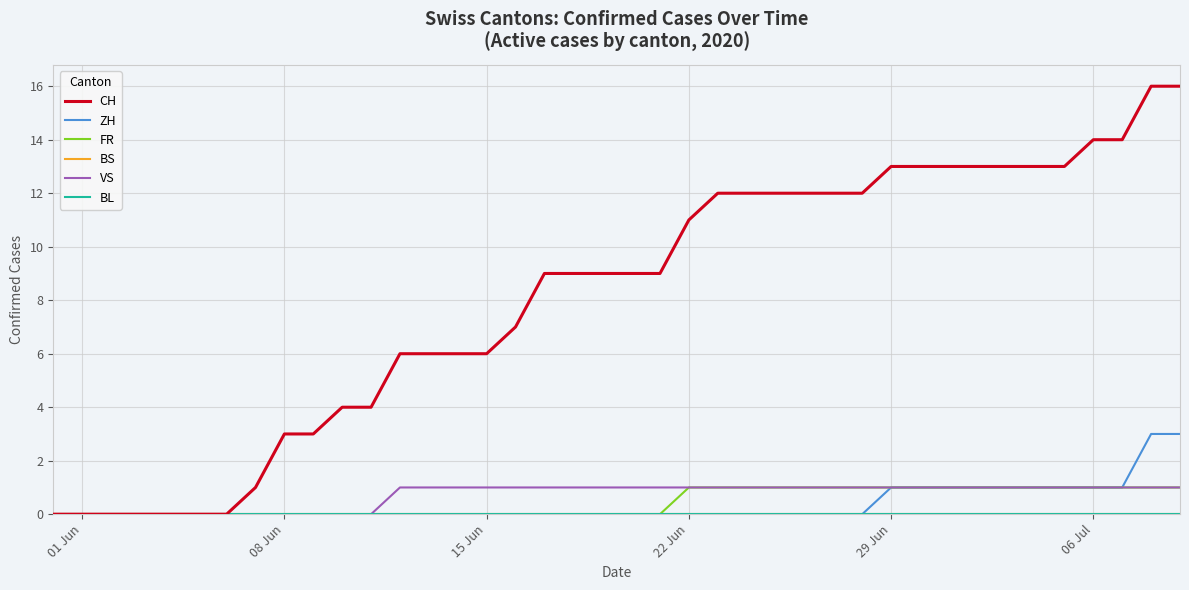

What is the difference between the maximum and second lowest values in the FR series?

1